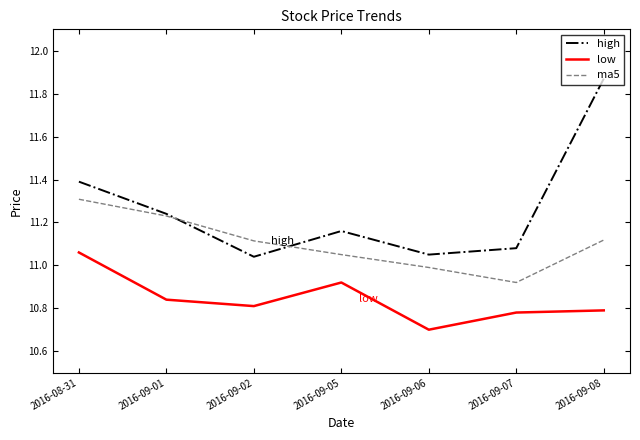

At 2016-09-06, list the series in order from largest to smallest.

high, ma5, low